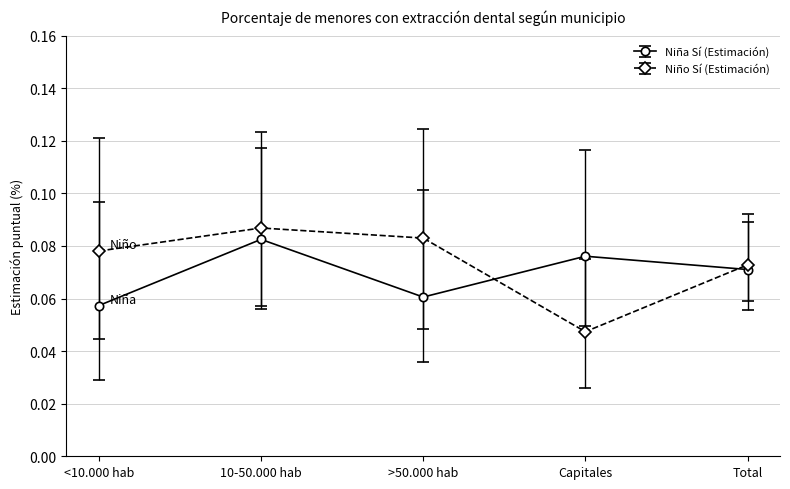

The value of Niño Sí (Estimación) at >50.000 hab is 0.0. True or false?

False